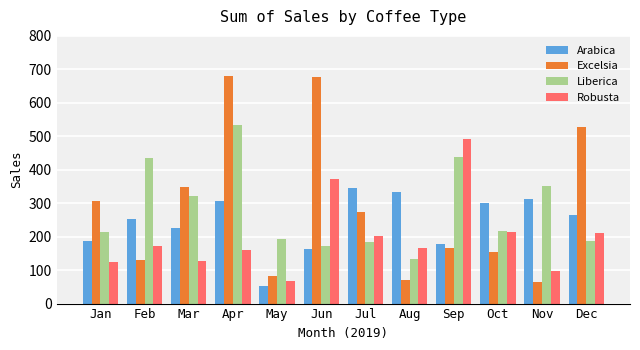

At which category is the sum across all series the highest?

Apr